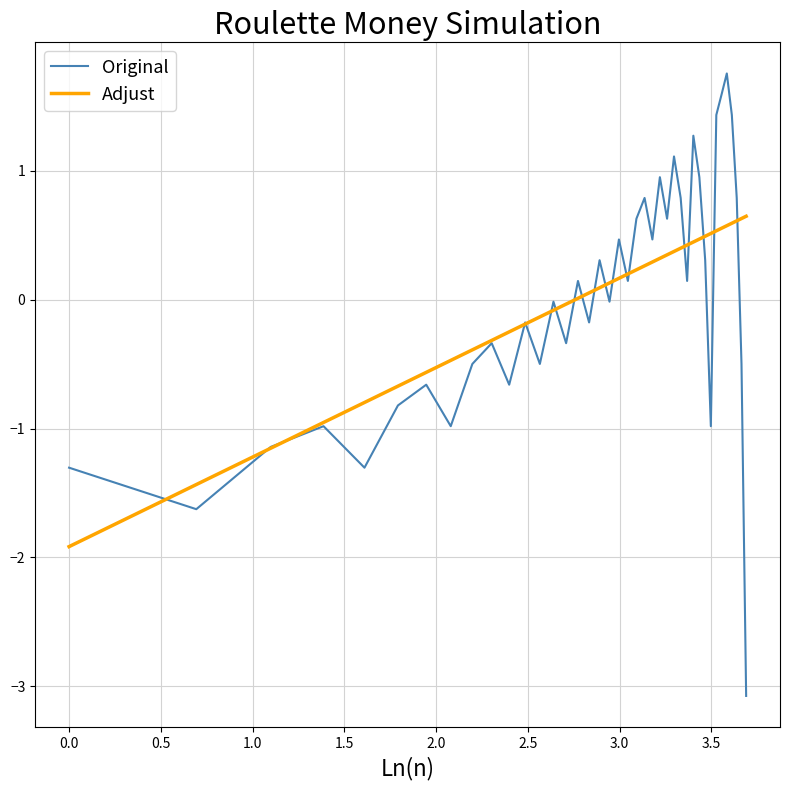

Rank the series by their maximum value, from lowest to highest.

Adjust, Original